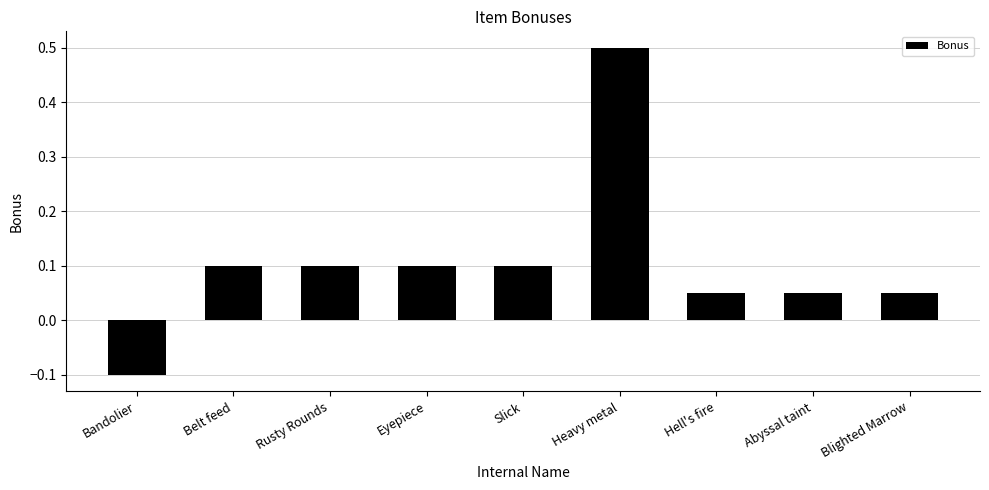

What is the difference between the maximum and minimum values?

0.6